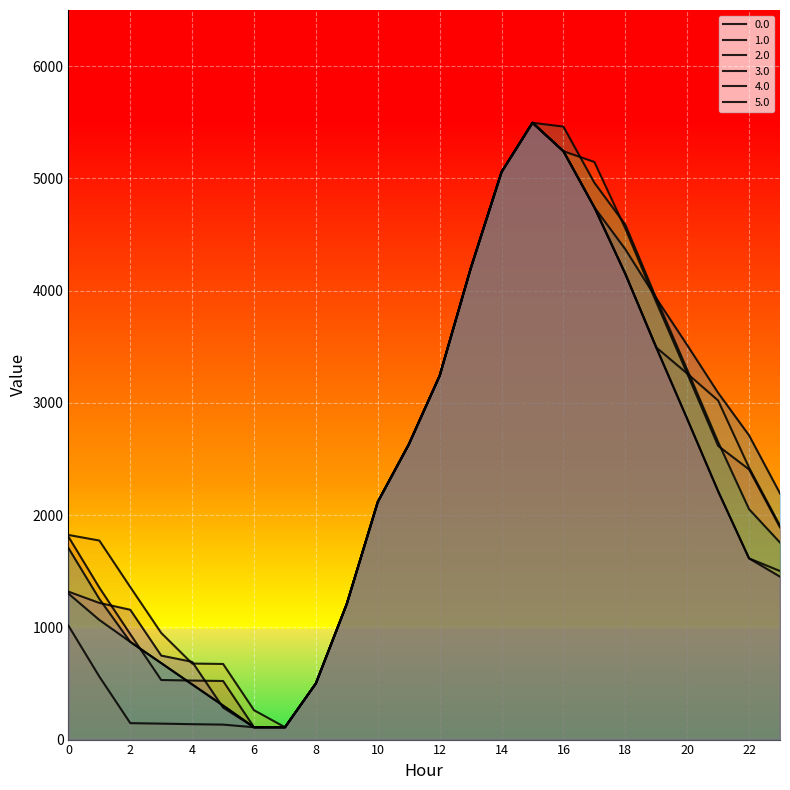

What is the maximum value shown in the chart?

5495.3